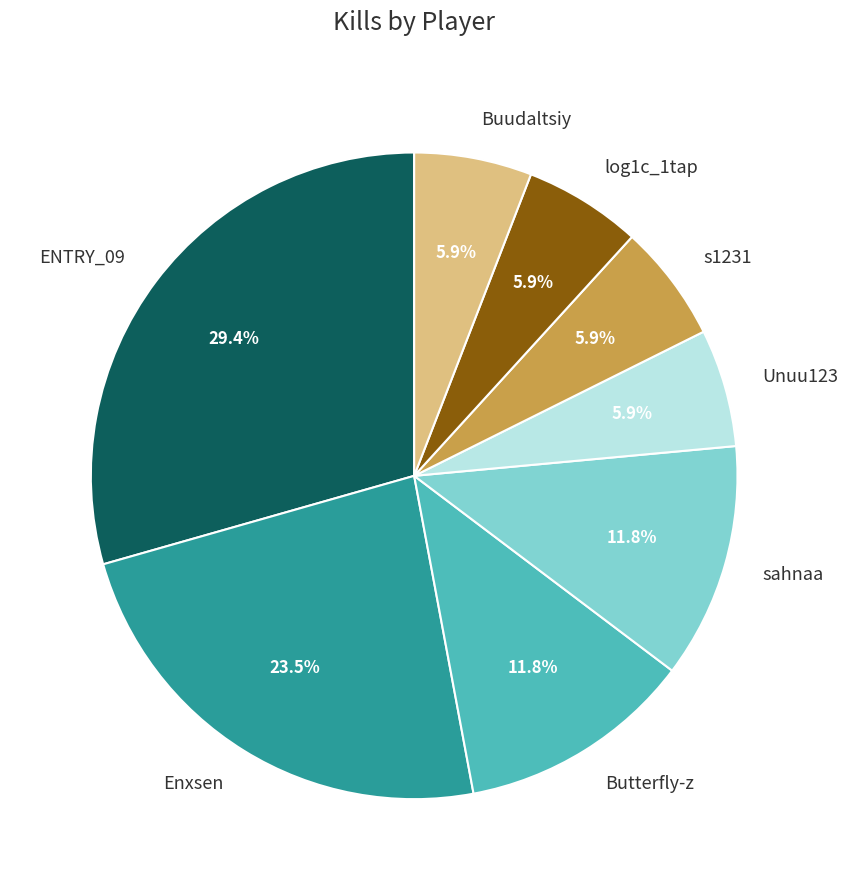

True or false: Butterfly-z accounts for 6% of the total.

False